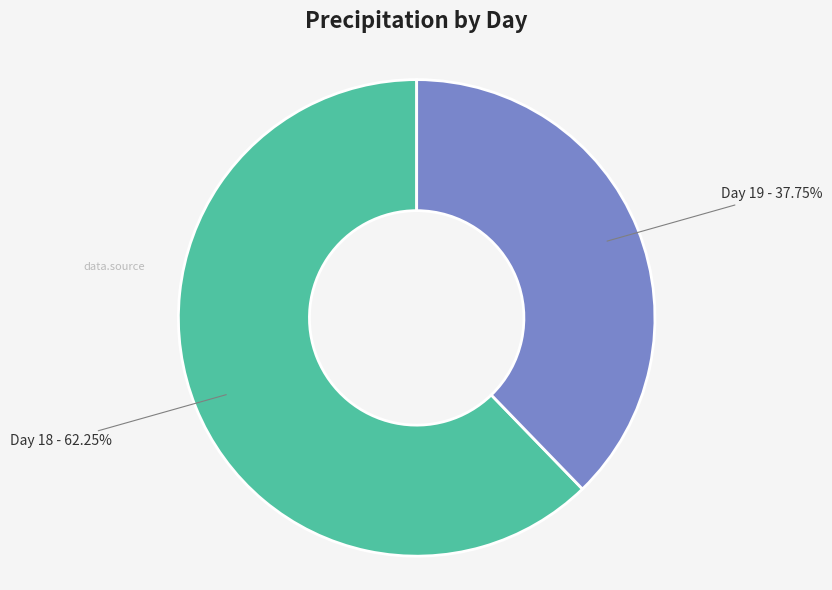

Does any single category account for the majority?

Yes